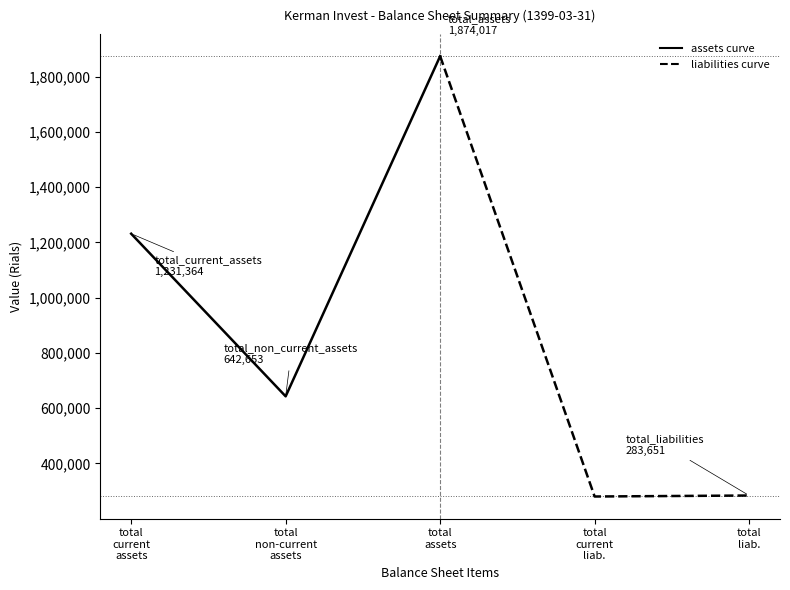

The Assets (current → non-current → total) series shows 1231364 at total
current
assets. True or false?

True